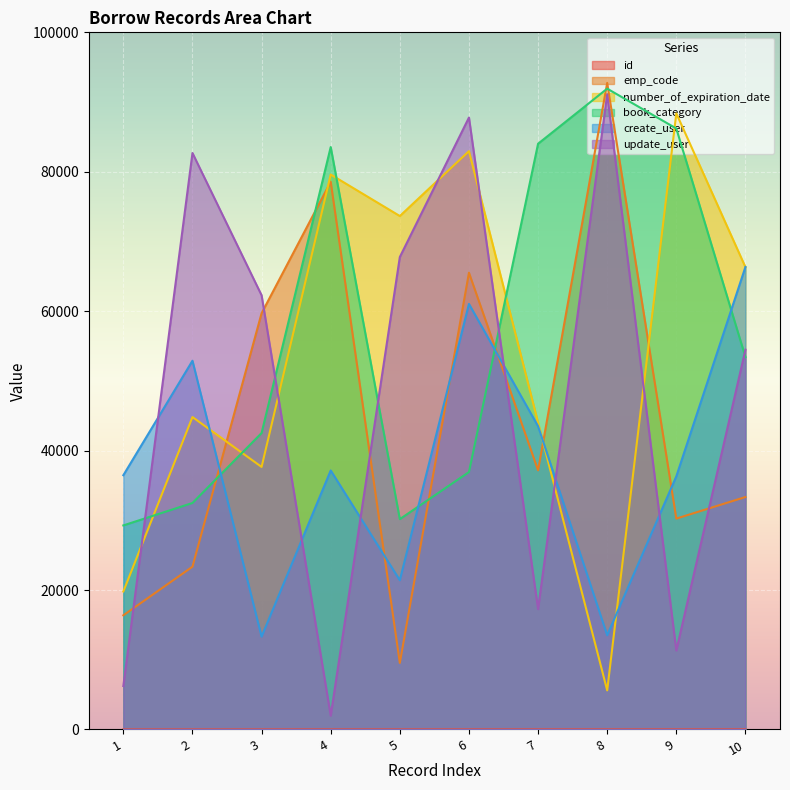

How many intersections are there between create_user and number_of_expiration_date?

4